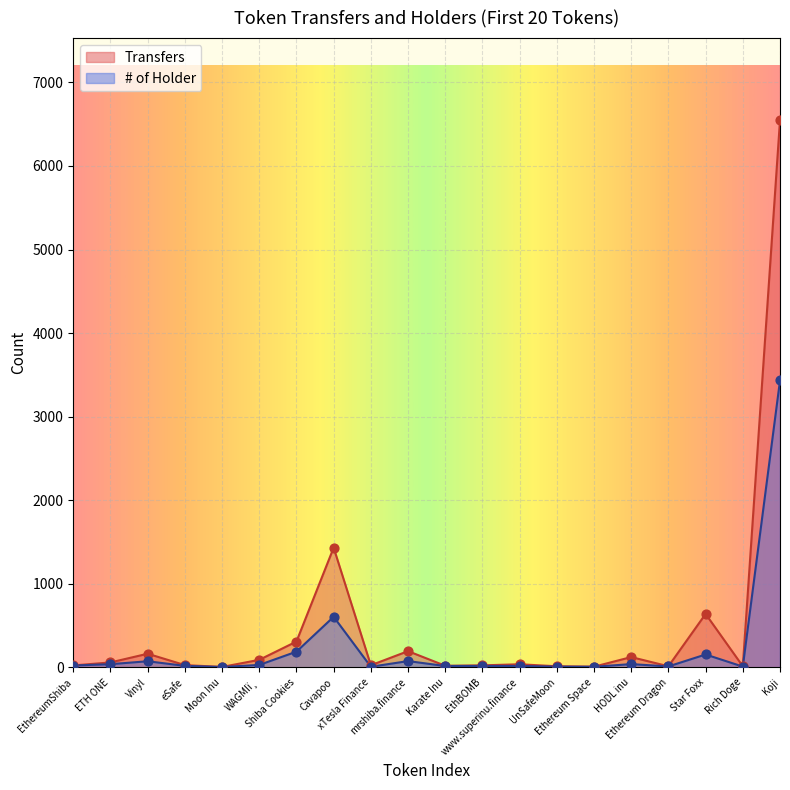

Which series has the largest Y range (max minus min)?

Transfers